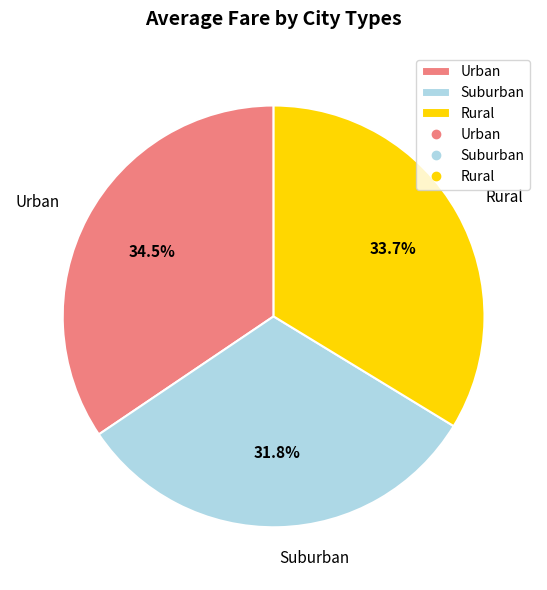

How much of the chart is everything except Suburban?

68.2%